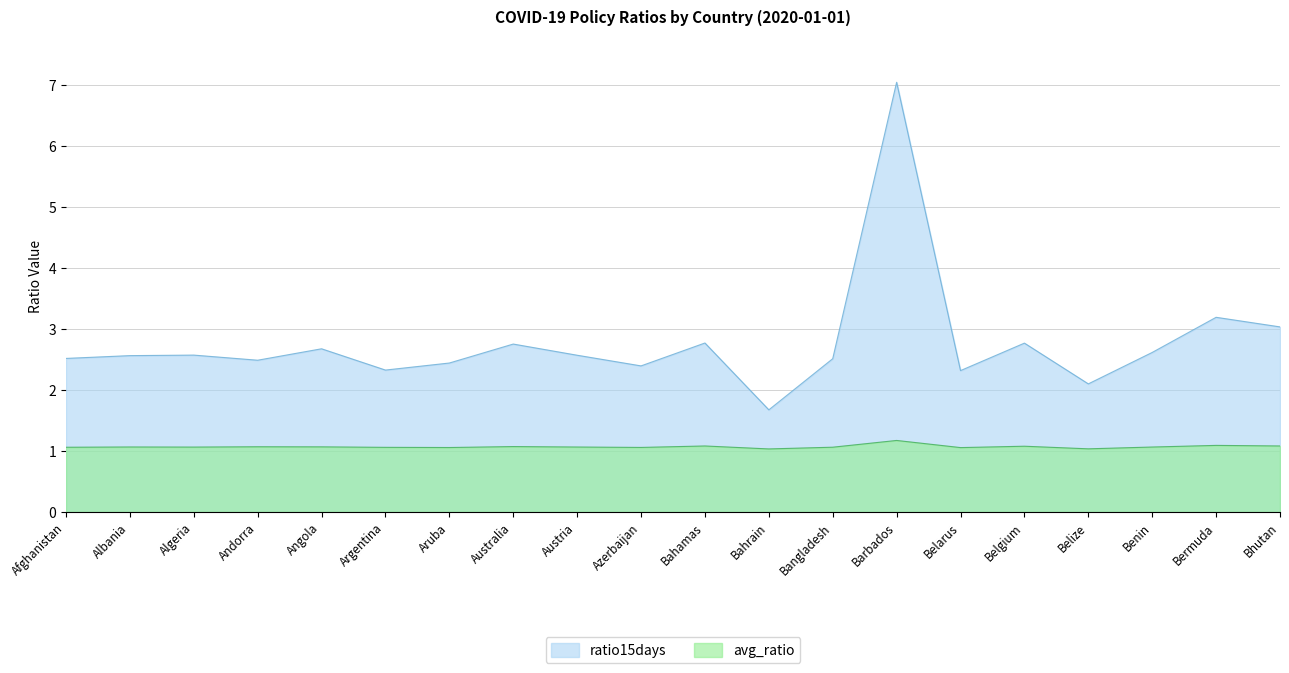

At which category is the sum across all series the highest?

Barbados